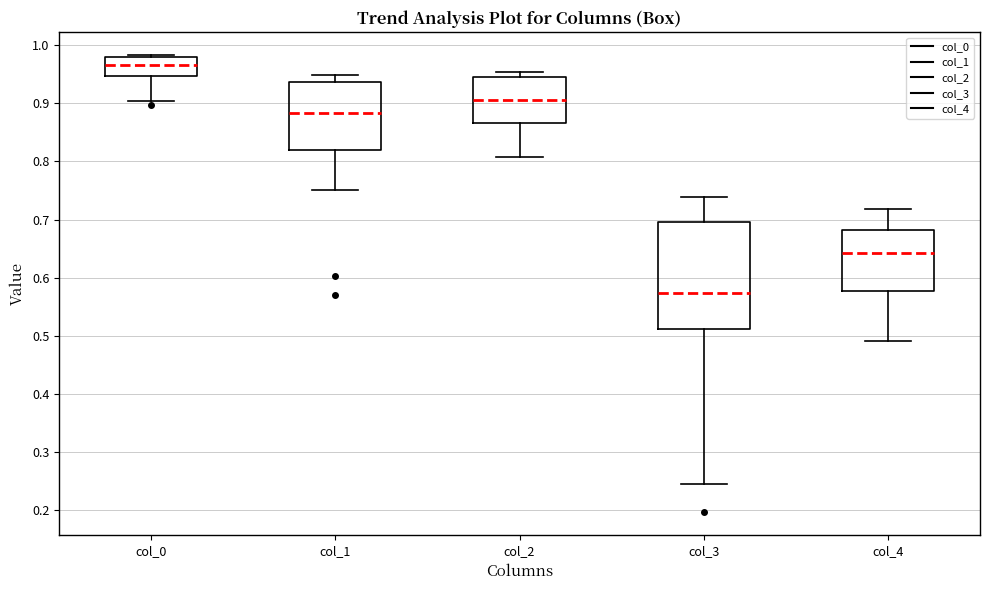

Where does the median line of the box for col_0 sit on the y-axis? The values are not printed on the chart, so give them approximately, as read against the axis.

0.97